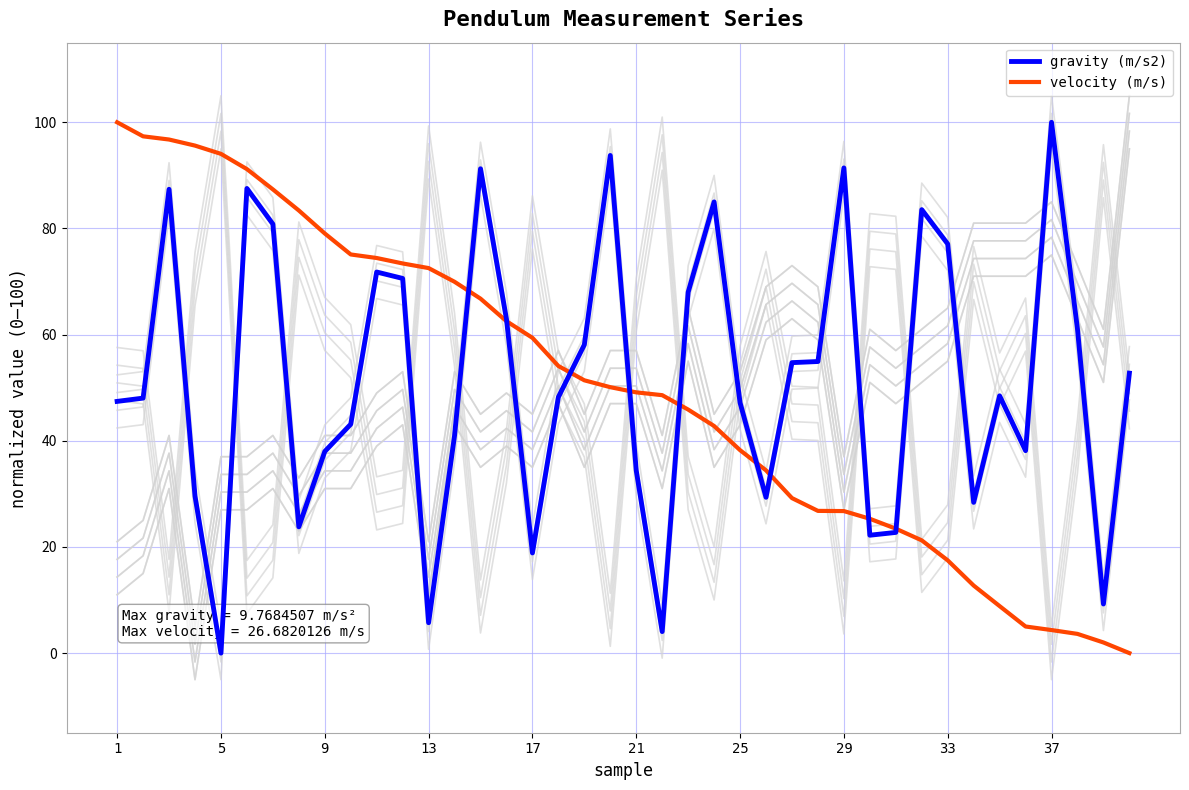

True or false: gravity (m/s2) has more than 0 points higher than both neighbors.

True